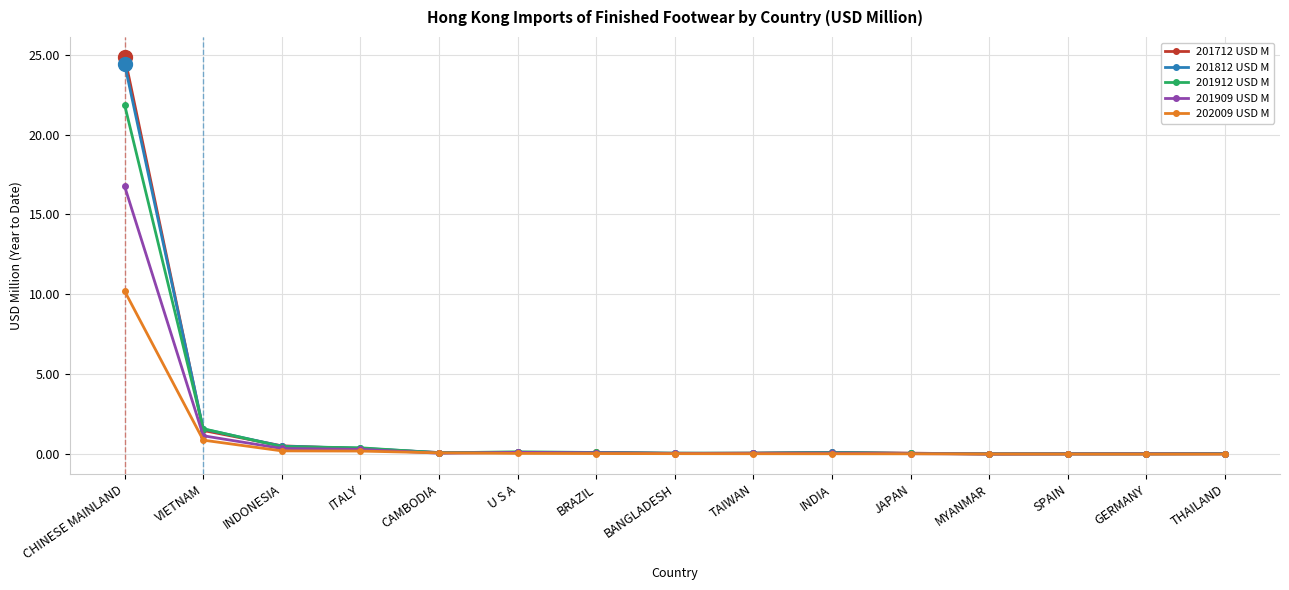

True or false: 201812 USD M has more than 1 points higher than both neighbors.

True